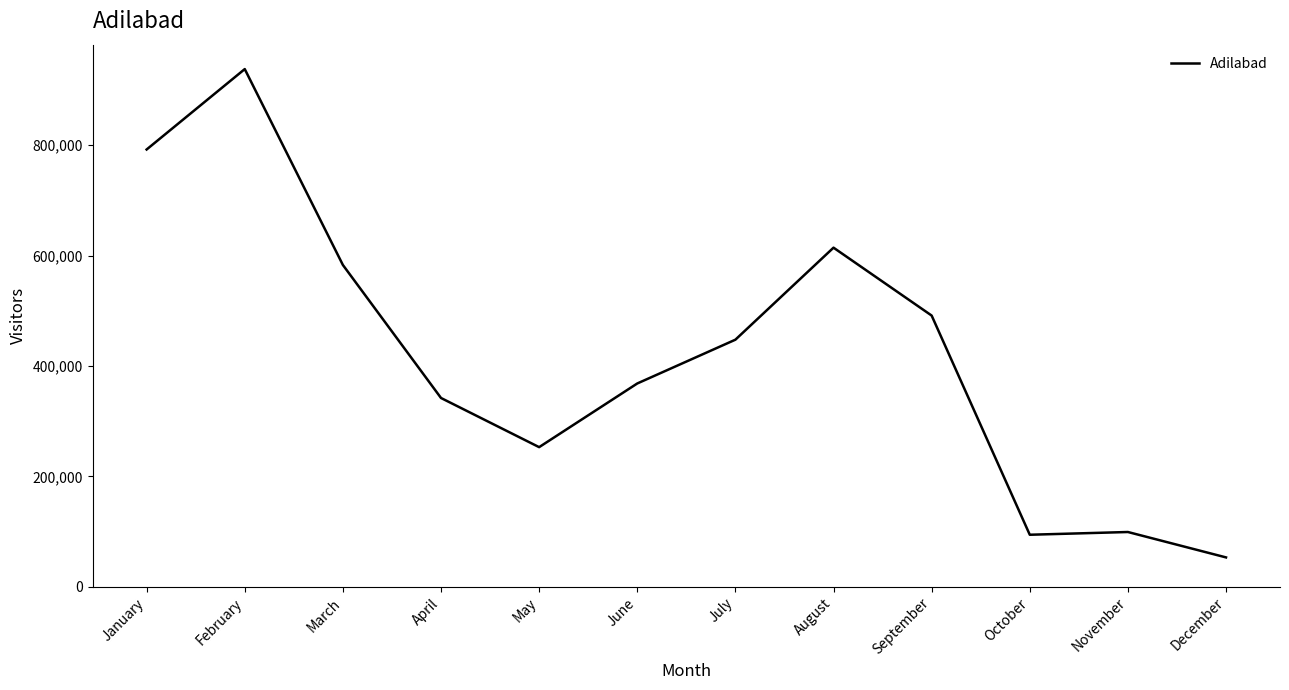

Is it true that the value at November is 175150?

False